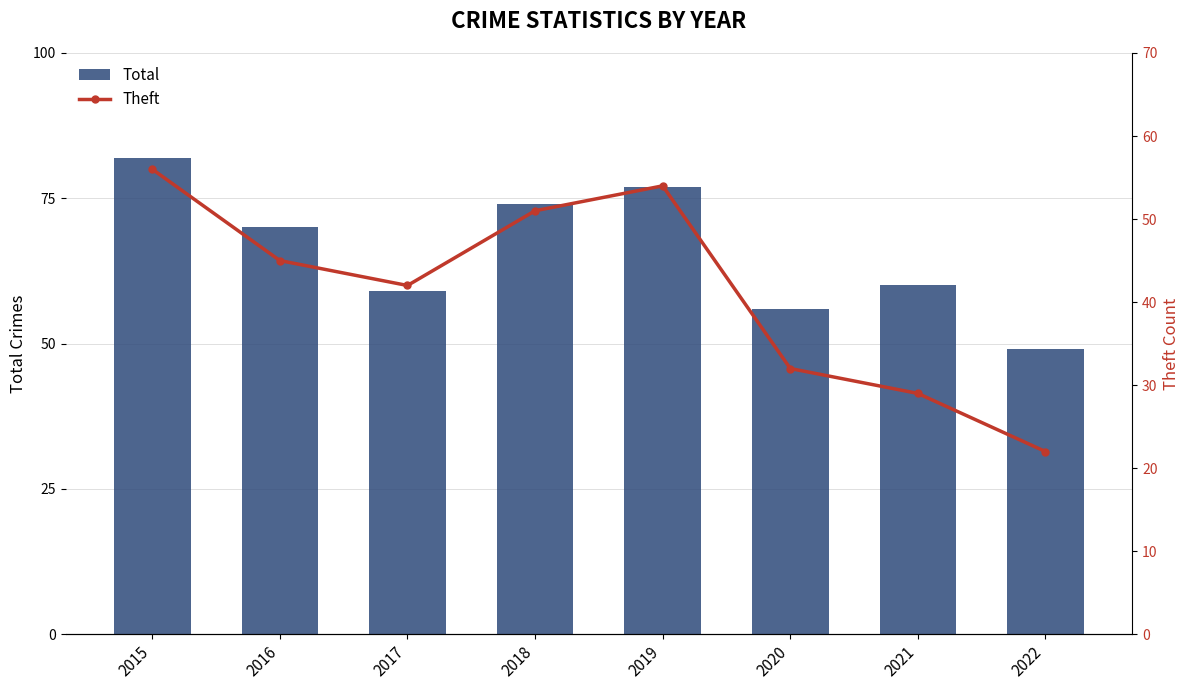

How many values in the Theft series are below 45?

4